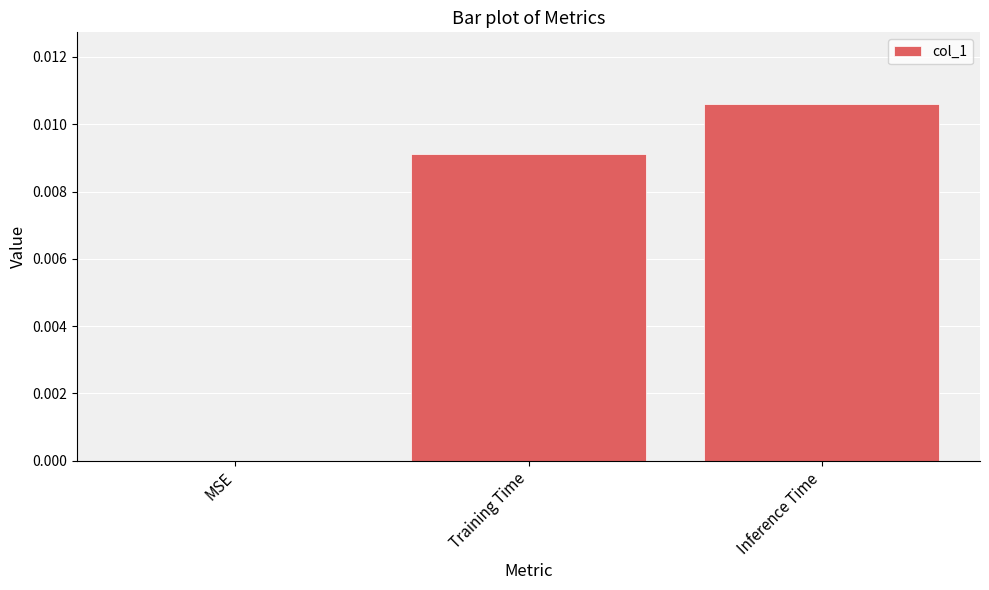

The value at Training Time is 0.0. True or false?

True